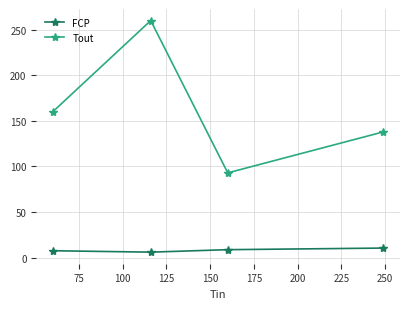

Which series has the largest total across all categories?

Tout